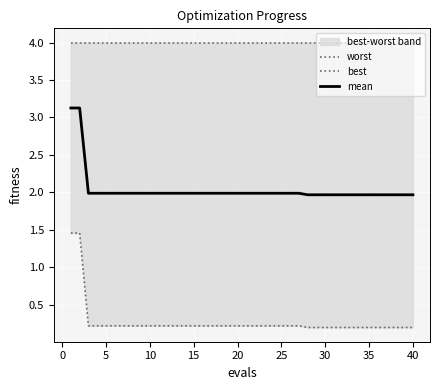

What is the lowest value of the mean series?

2.0